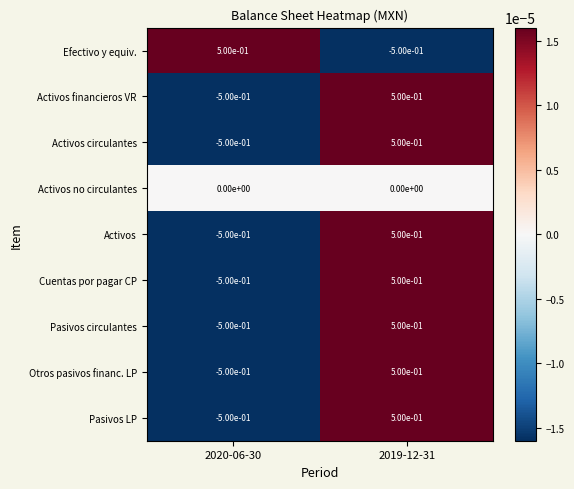

What is the minimum value shown in the chart?

-0.5